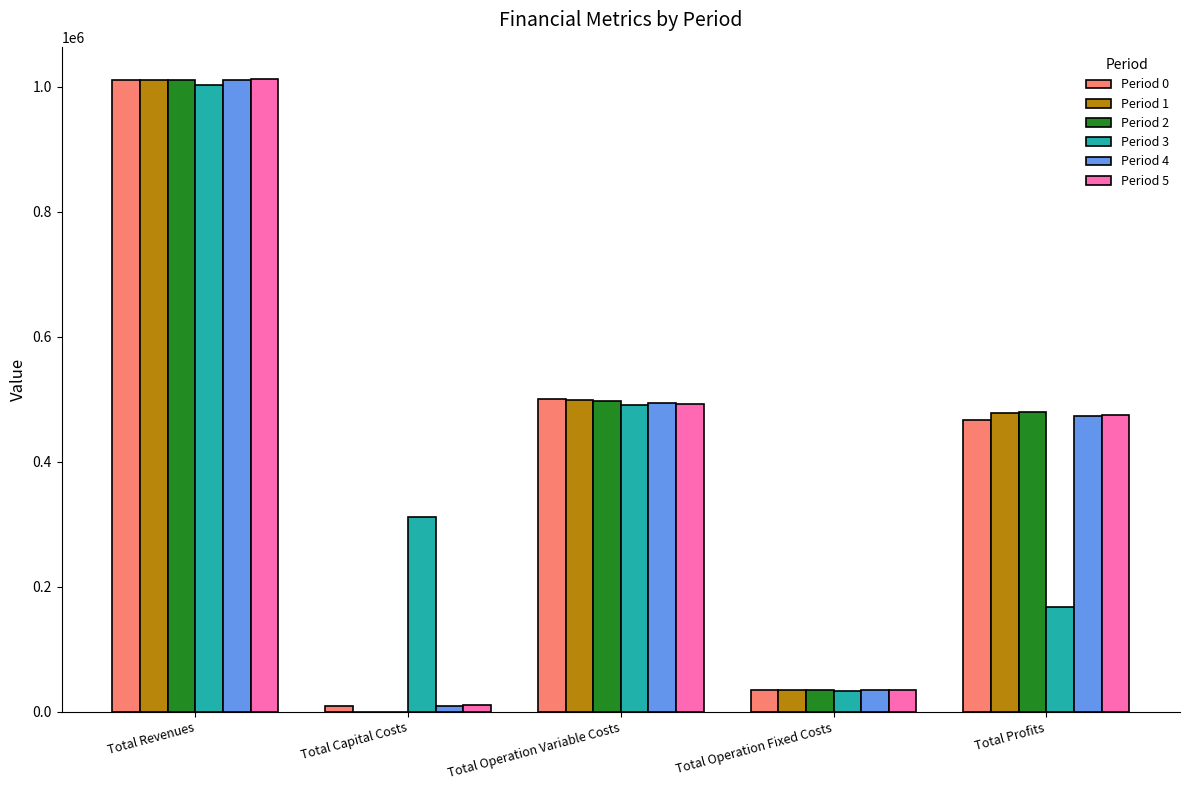

Which category has the highest value in the Period 0 series?

Total Revenues